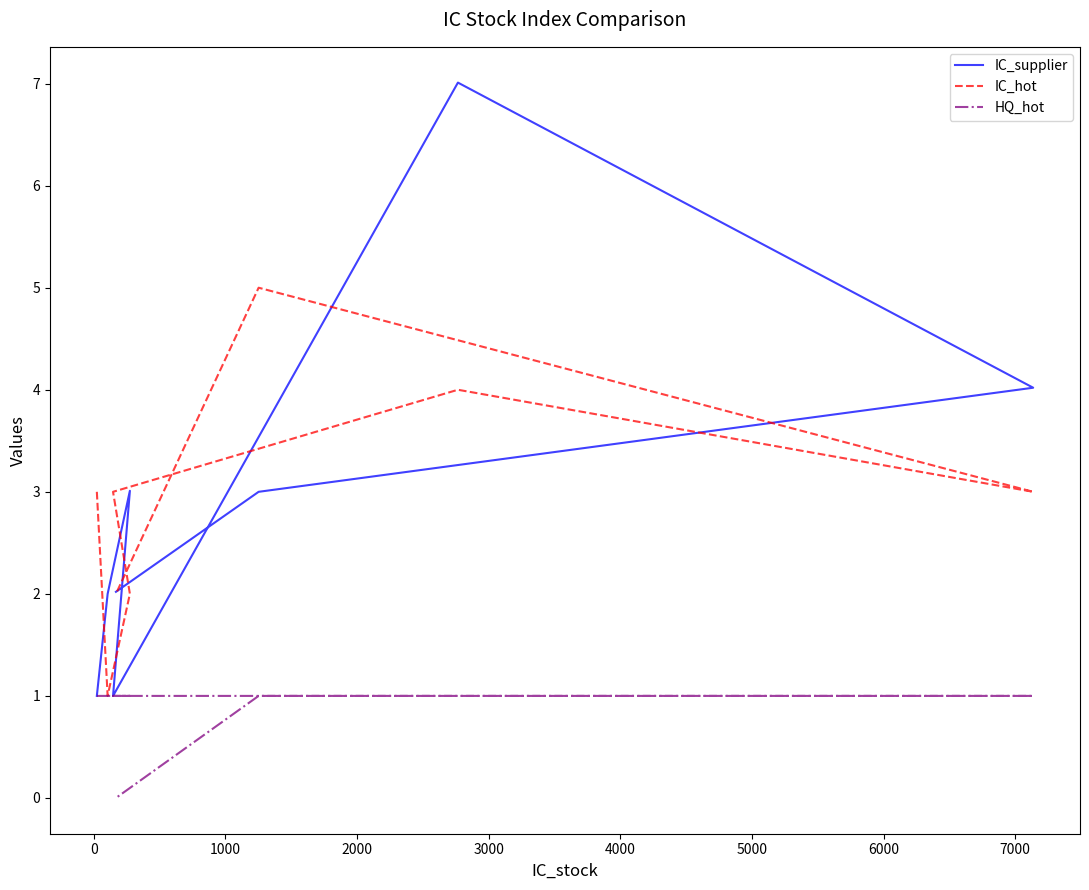

What is the total value across all series at 2000?

5.0